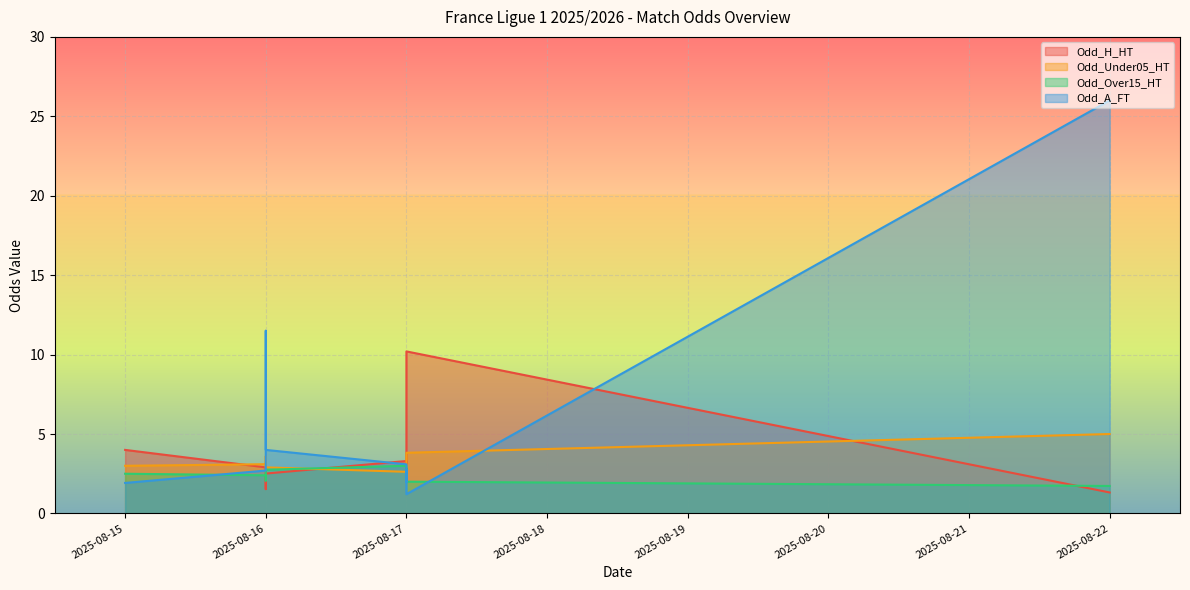

How many values in the Odd_A_FT series exceed 2?

7